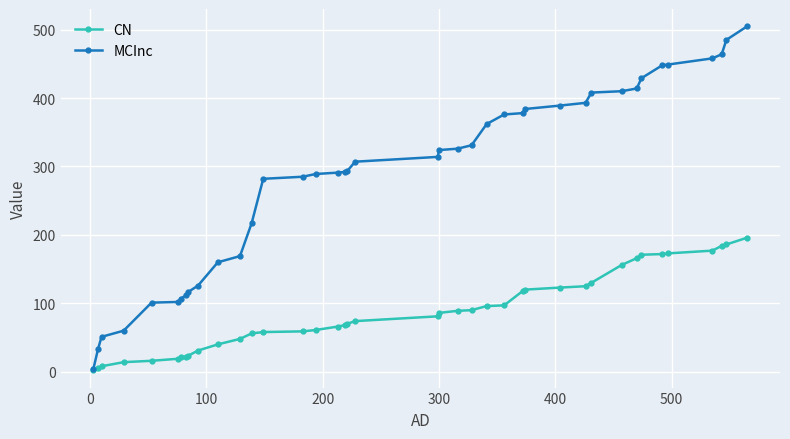

What are all the series names shown in the legend?

CN, MCInc